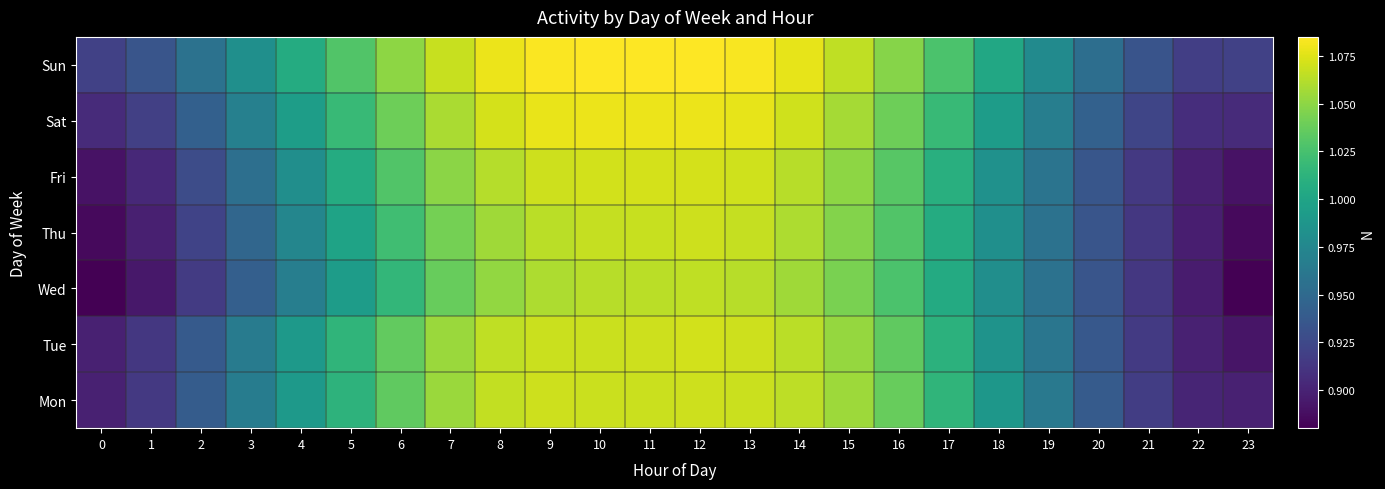

Between 3 and 19, which is larger?

3